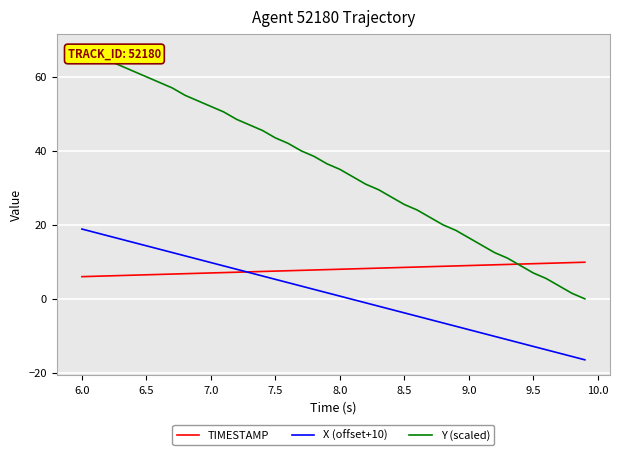

How many lines are shown in the chart?

3